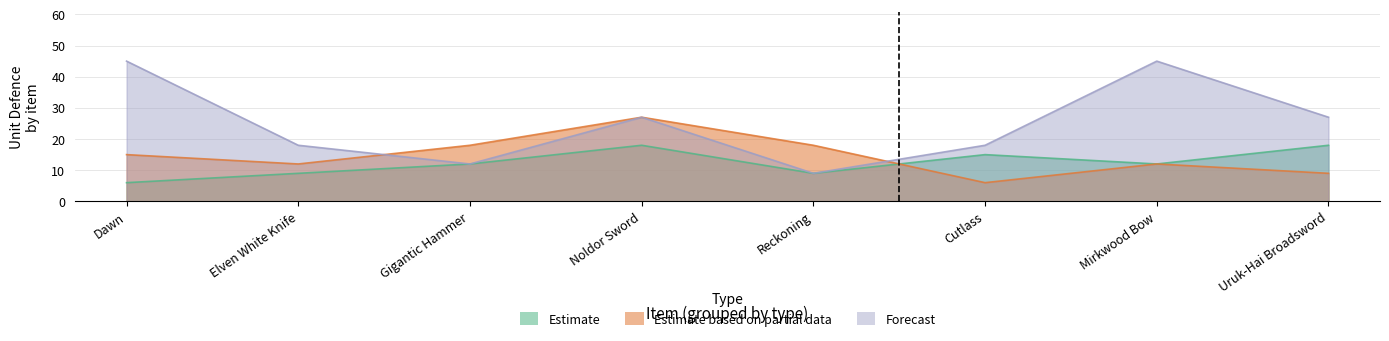

How many values in the Forecast series exceed 27?

2